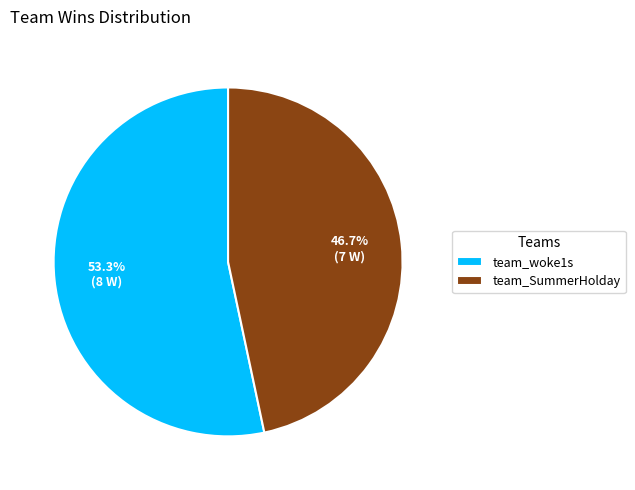

Is it true that team_SummerHolday is 41% of the pie?

False